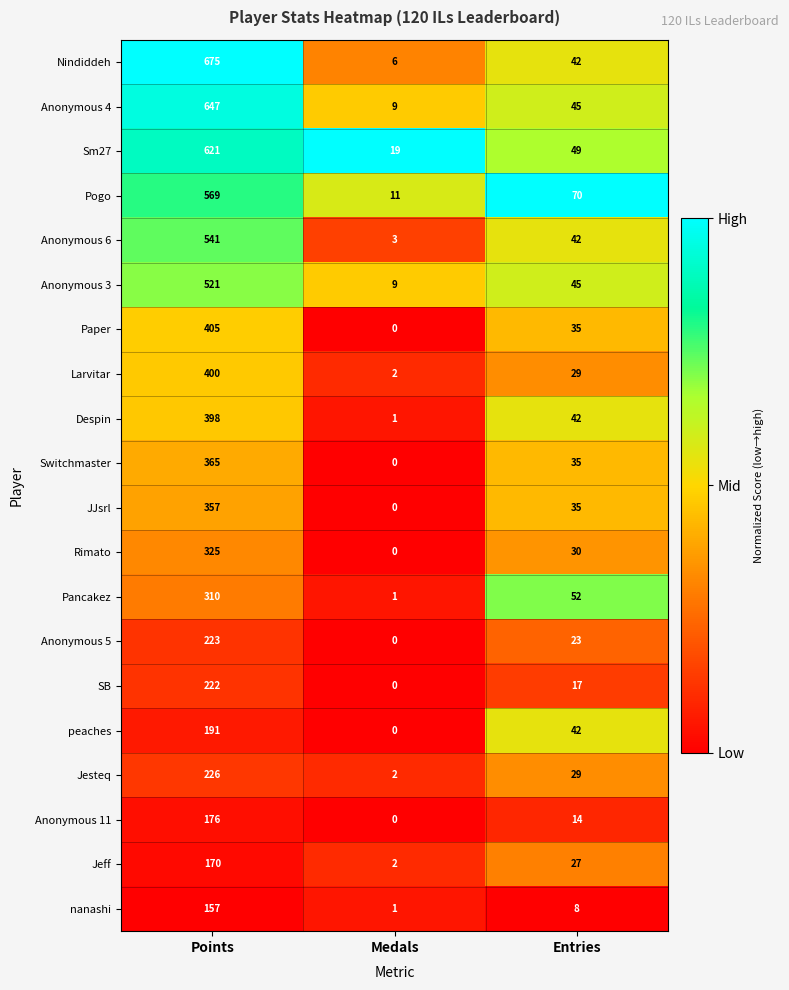

What is the sum of all Switchmaster values?

400